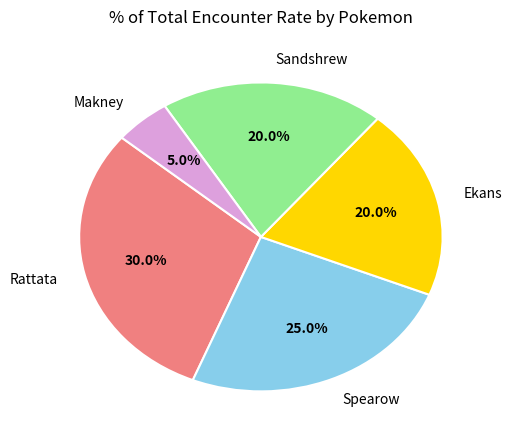

To the nearest percent, what is the difference between the Spearow and Sandshrew slice percentages?

5%